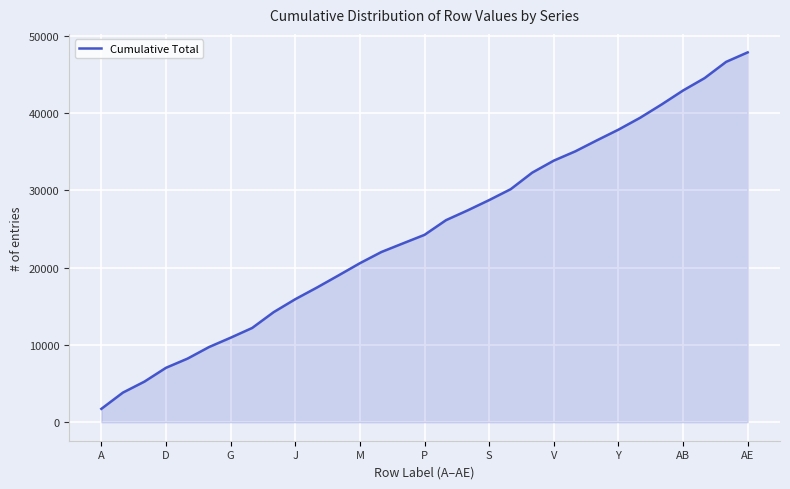

Reading left to right, list all the values displayed in this chart.

1732	3834	5256	7044	8232	9732	10937	12198	14249	15919	17419	18986	20578	22031	23144	24249	26153	27413	28746	30159	32301	33852	35057	36477	37860	39389	41112	42928	44531	46636	47861